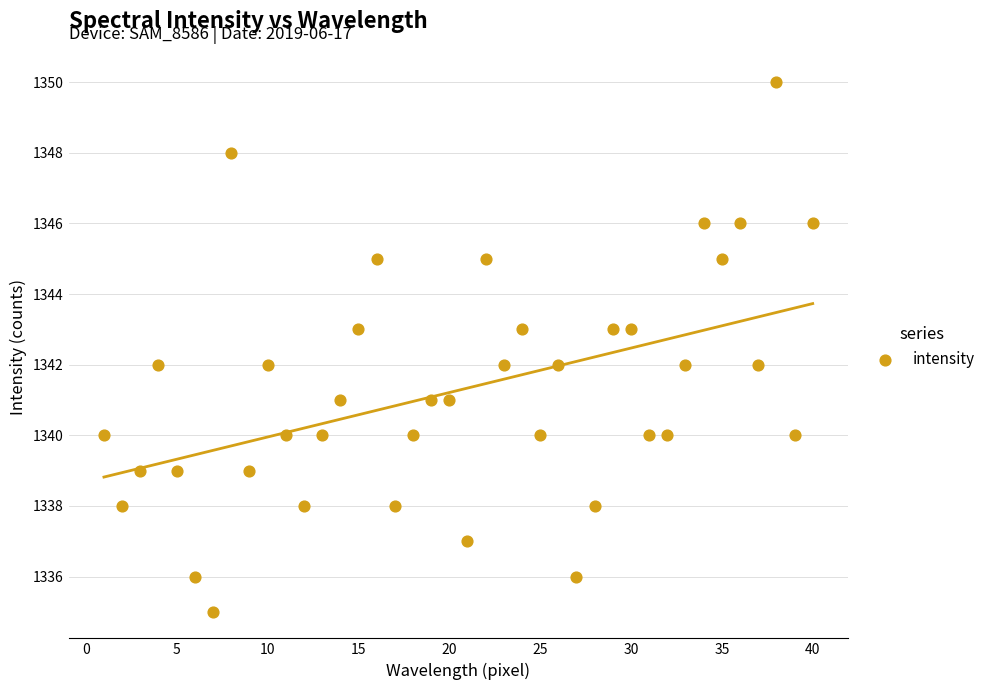

What is the range of X values (max minus min)?

39